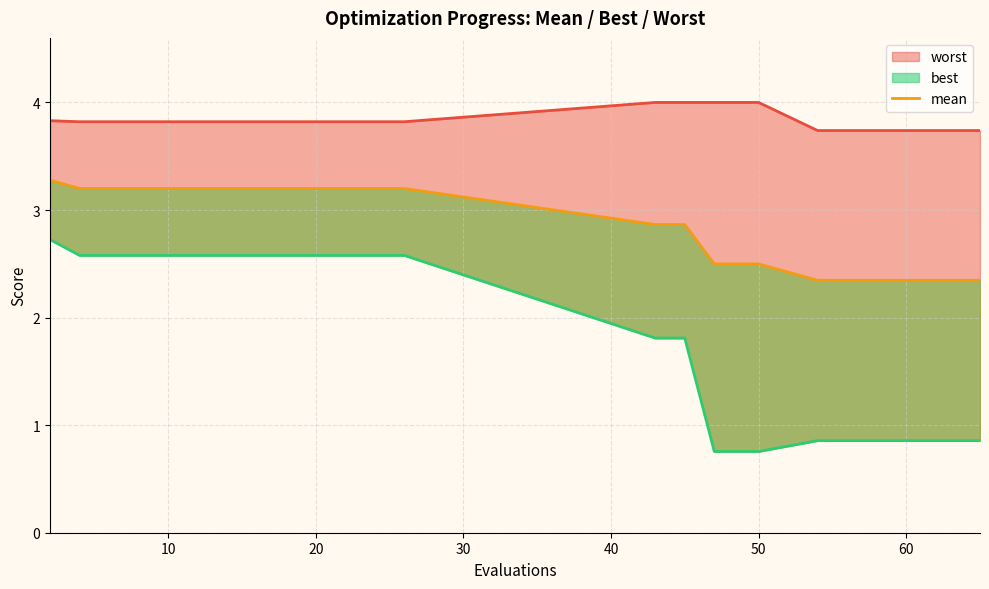

Rank the series by their average value, from highest to lowest.

worst_line, mean, best_line